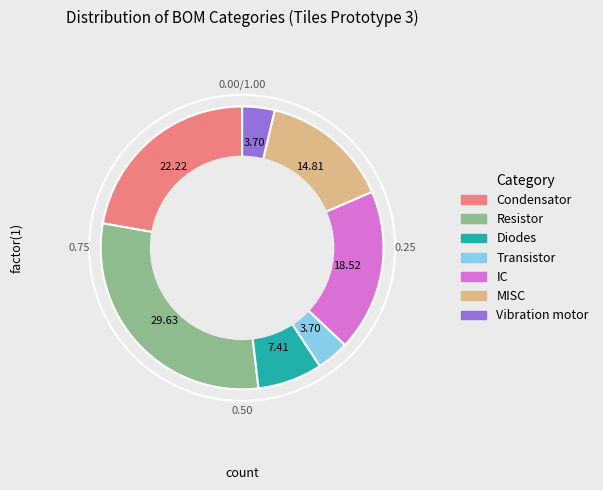

The Diodes slice represents 22% of the pie. True or false?

False